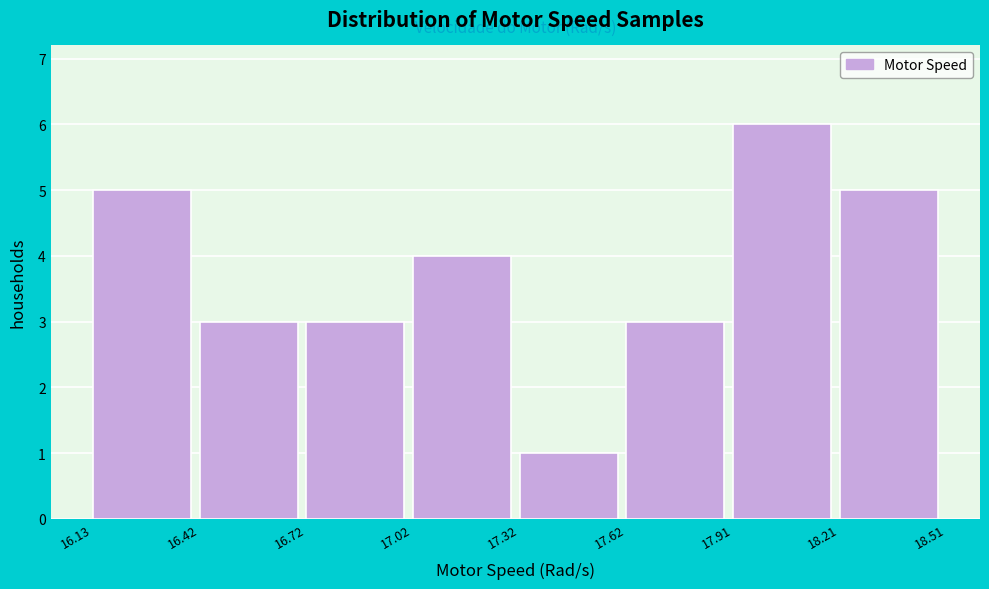

What is the height of the bar covering 17.32 to 17.62 on the x-axis? The values are not printed on the chart, so give them approximately, as read against the axis.

1